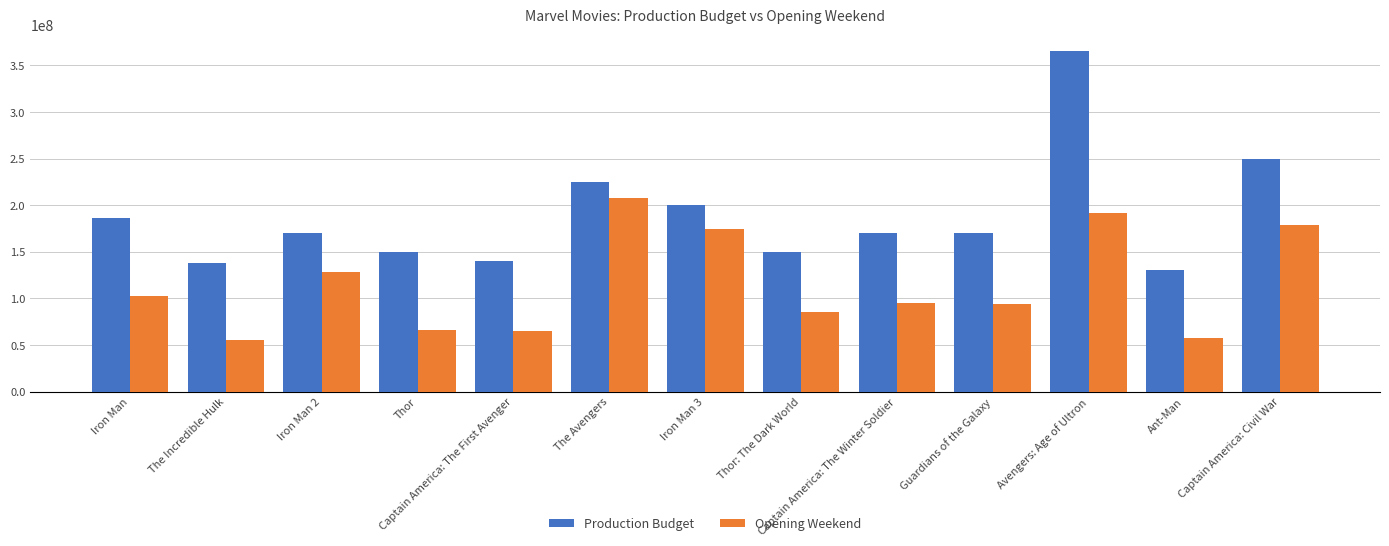

What is the maximum value shown in the chart?

365000000